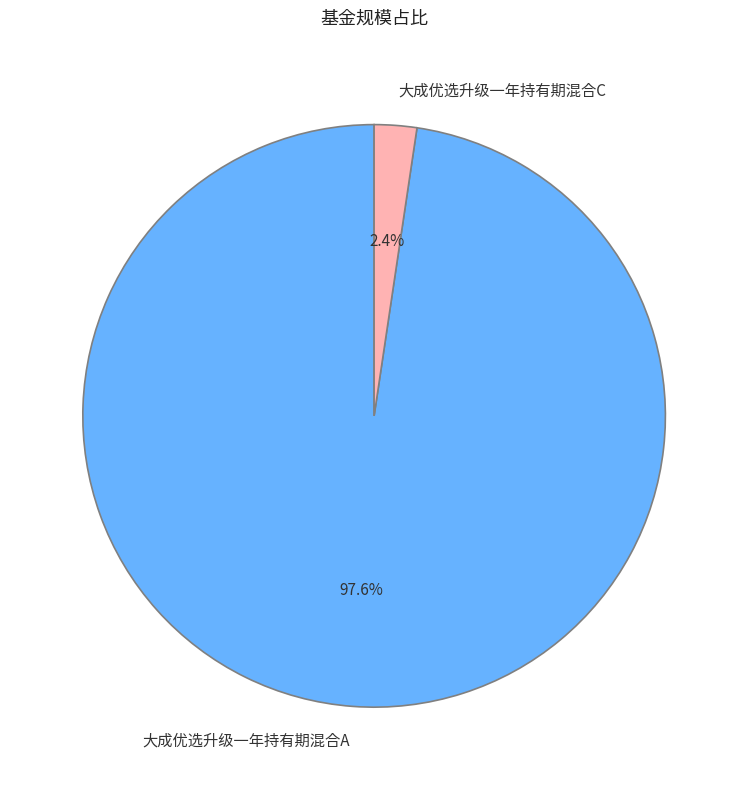

To the nearest percent, what portion does 大成优选升级一年持有期混合A represent?

98%